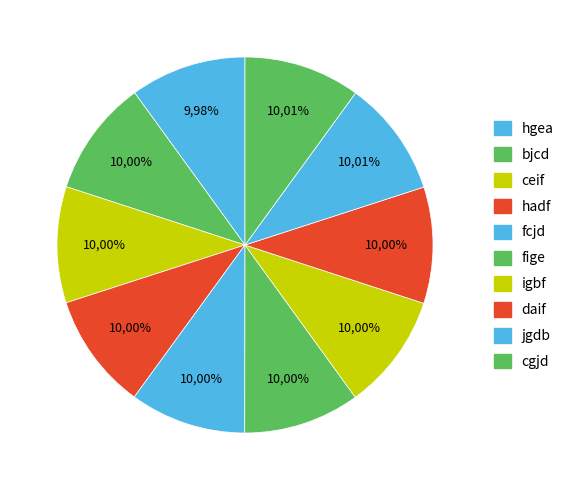

Do igbf and jgdb together represent more than half of the pie?

No